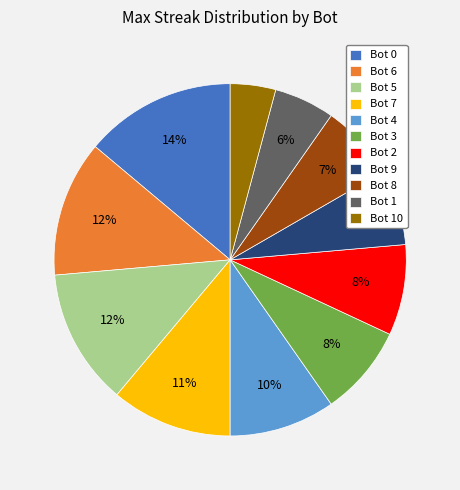

Is Bot 1 the majority of the pie?

No